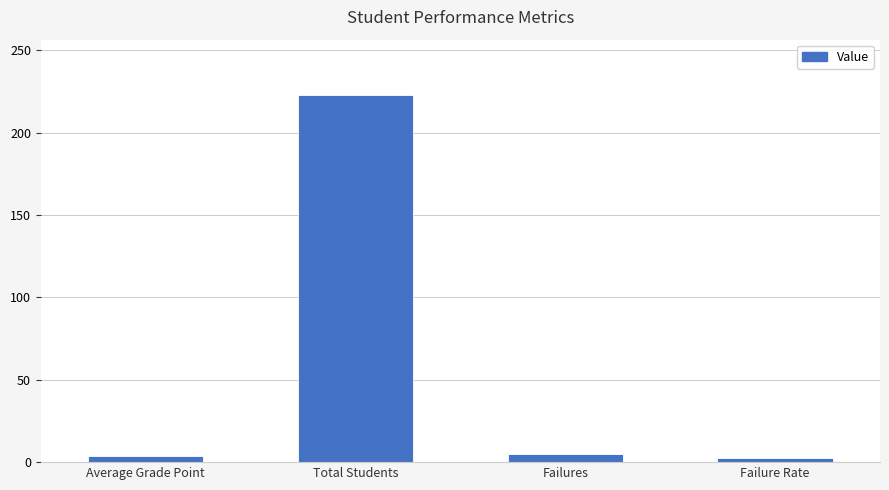

The chart shows a value of 317.4 at Total Students. True or false?

False